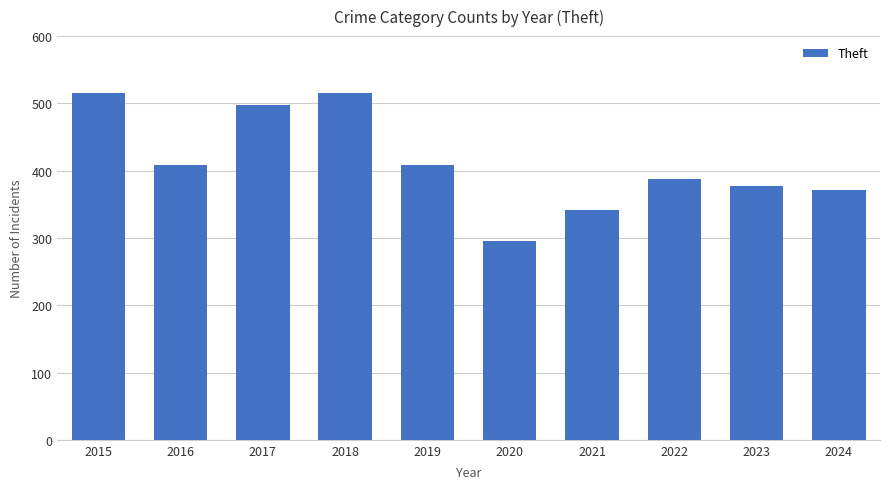

What is the maximum value shown in the chart?

515